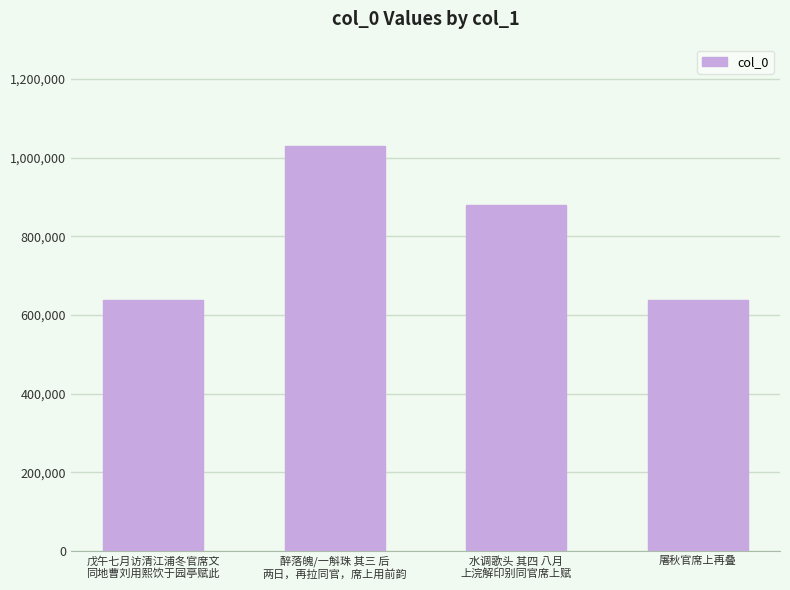

What is the value of the 4th bar from the left?

638086